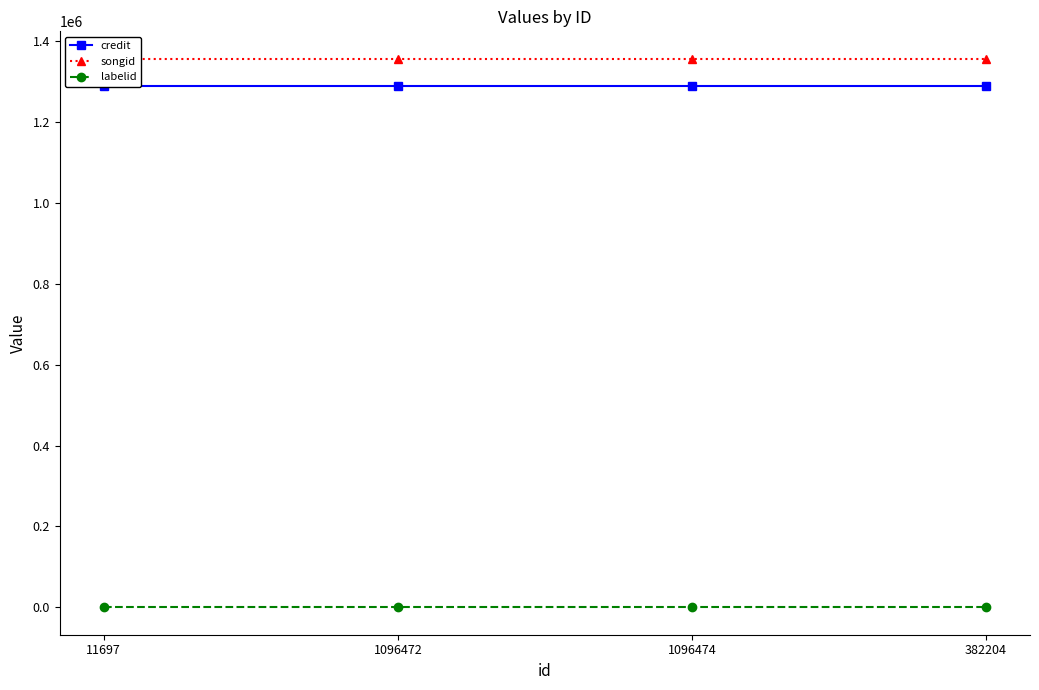

What is the average value of the songid series?

1355725